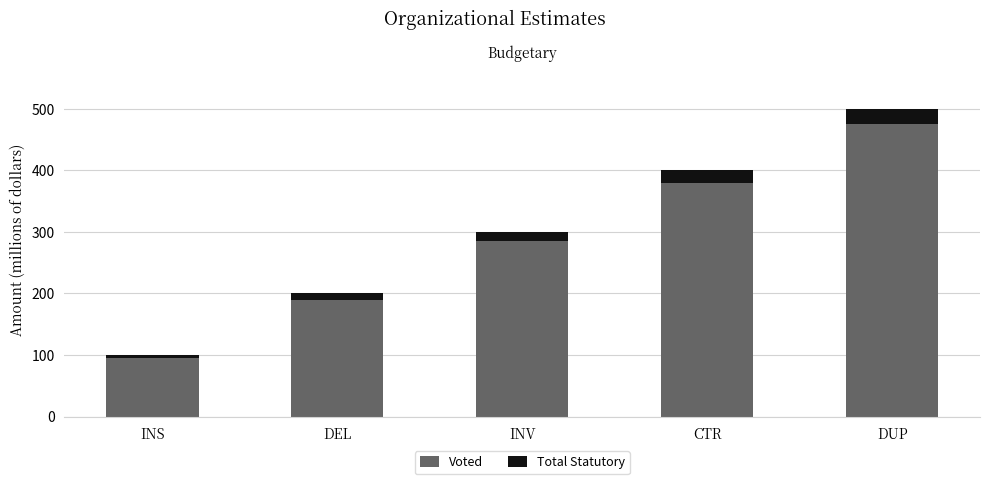

At which category is the sum across all series the highest?

DUP